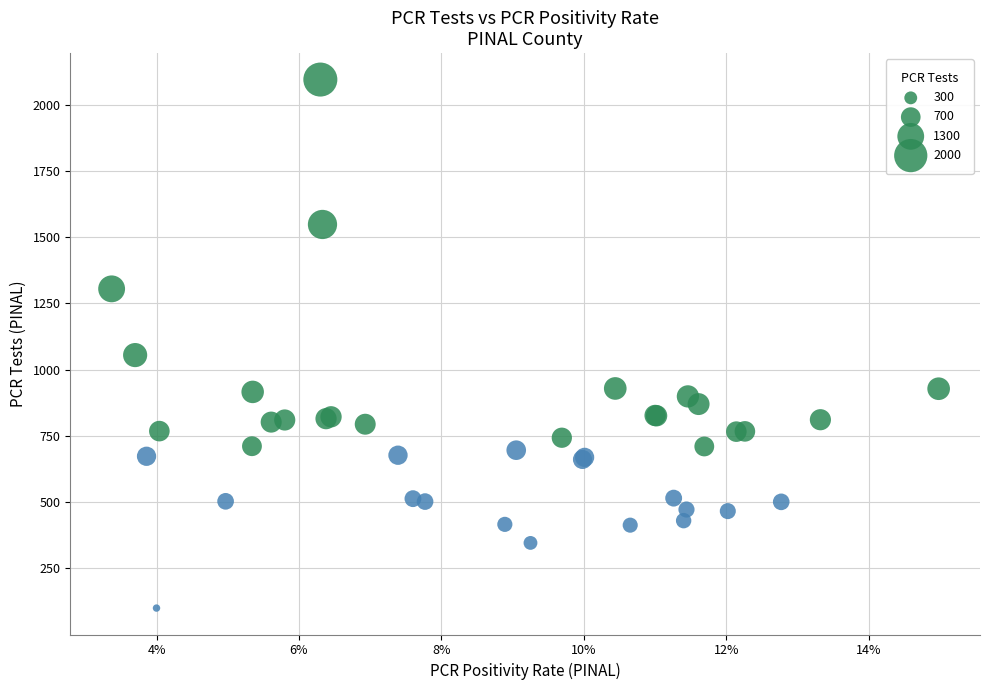

What Y value in the scatter plot is closest to 1097?

1055